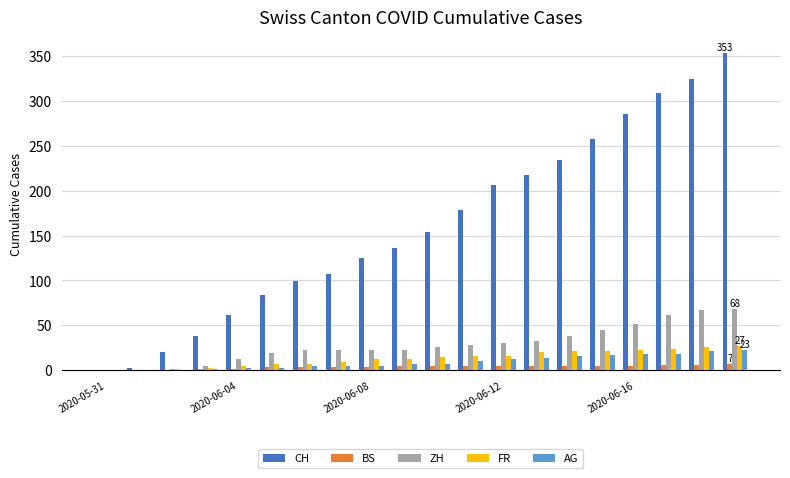

What is the sum of all ZH values?

580